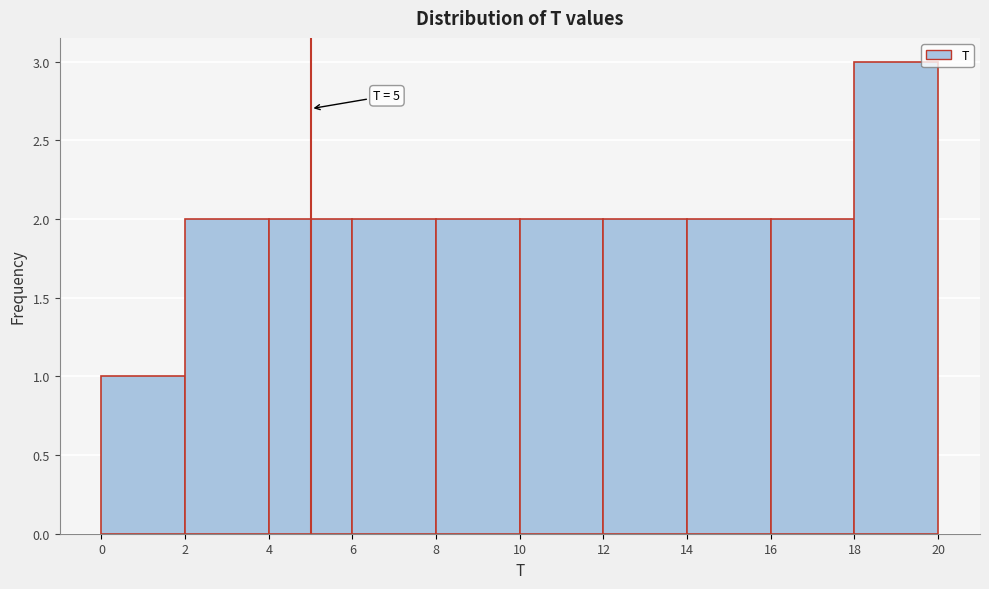

Which range on the x-axis has the tallest bar?

18 to 20